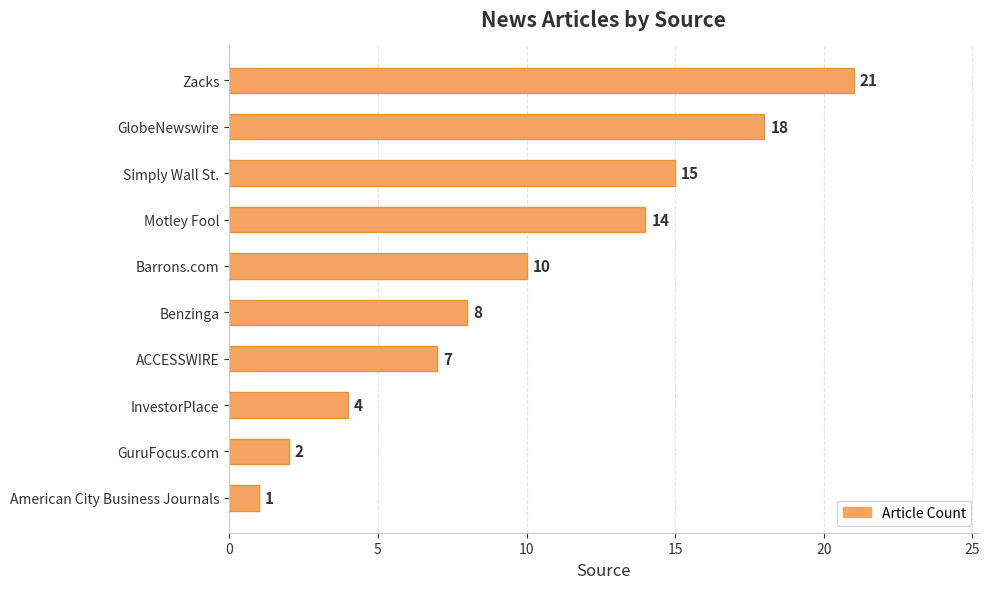

What is the value of the 7th bar from the top?

7